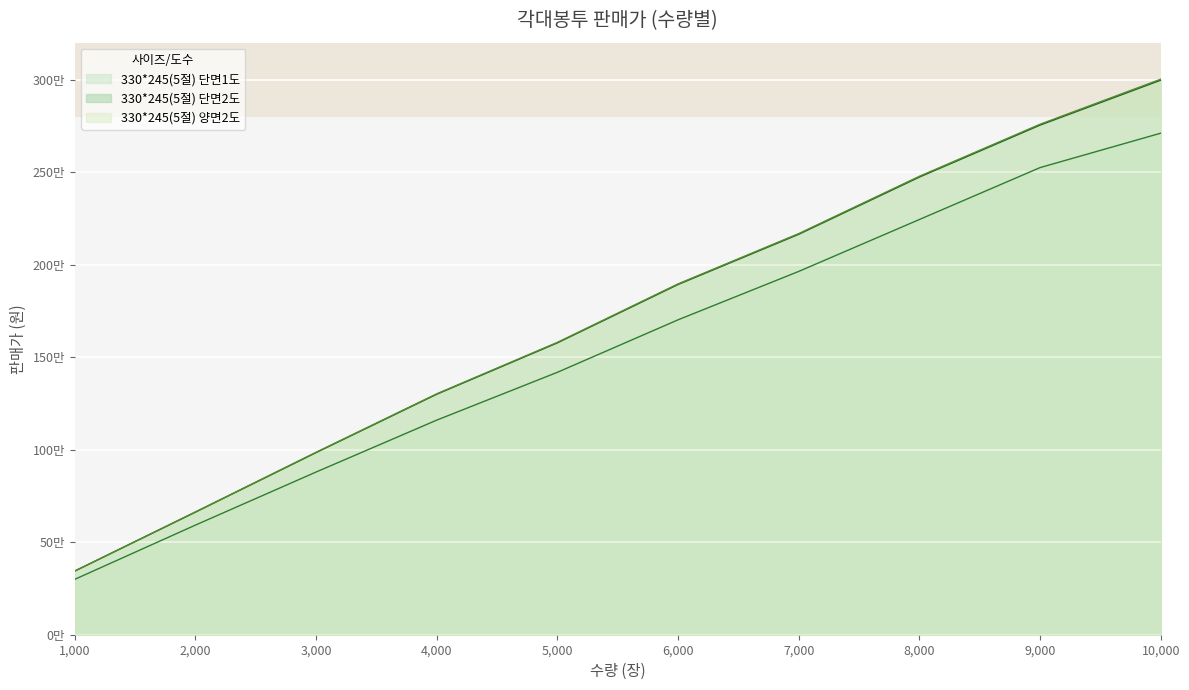

The 330*245(5절) 단면1도 series shows 2340020 at 6000. True or false?

False